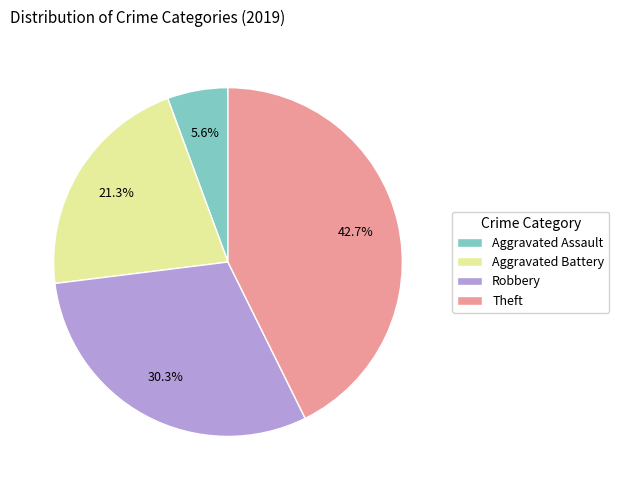

Approximately how many times larger is the value at Robbery compared to Theft?

0.7